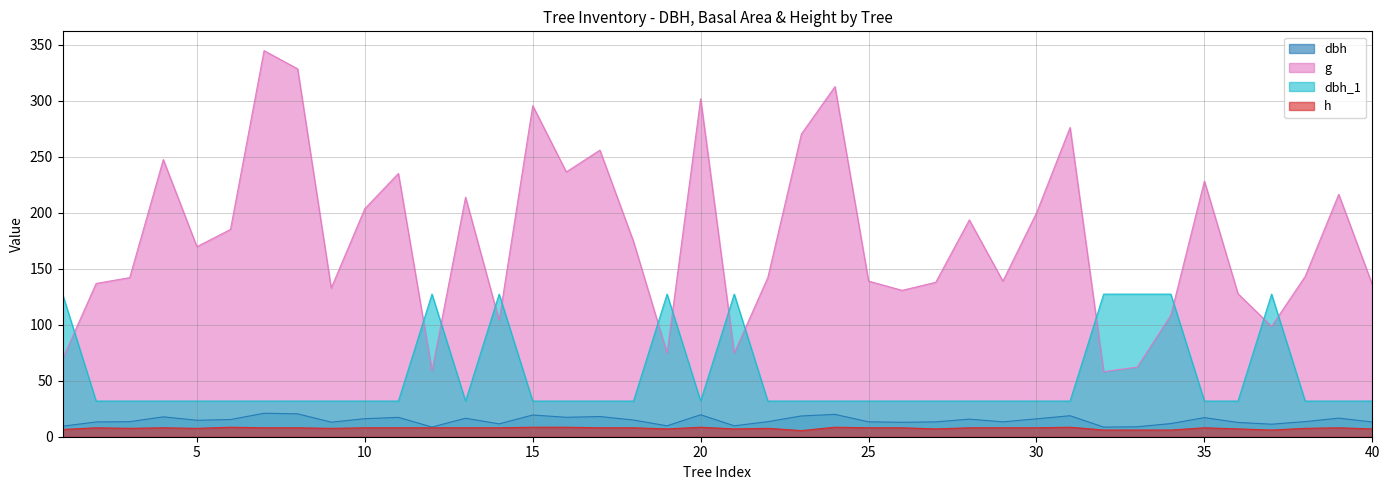

Is the value of h at 40 greater than the value of dbh_1 at 36?

No